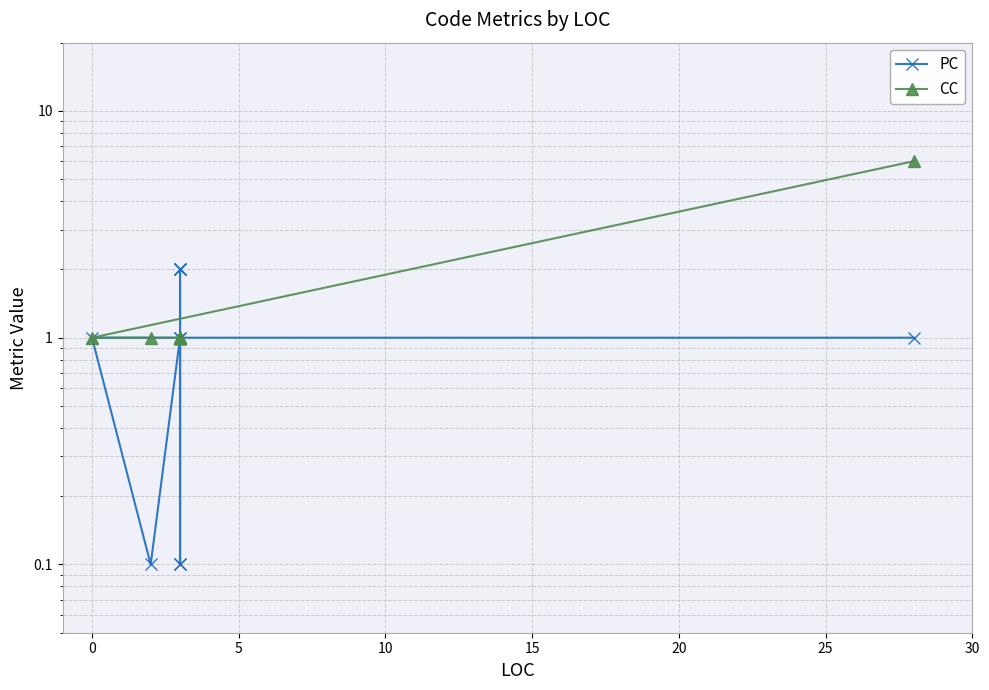

Rank the series at 5 from highest to lowest value.

CC, PC